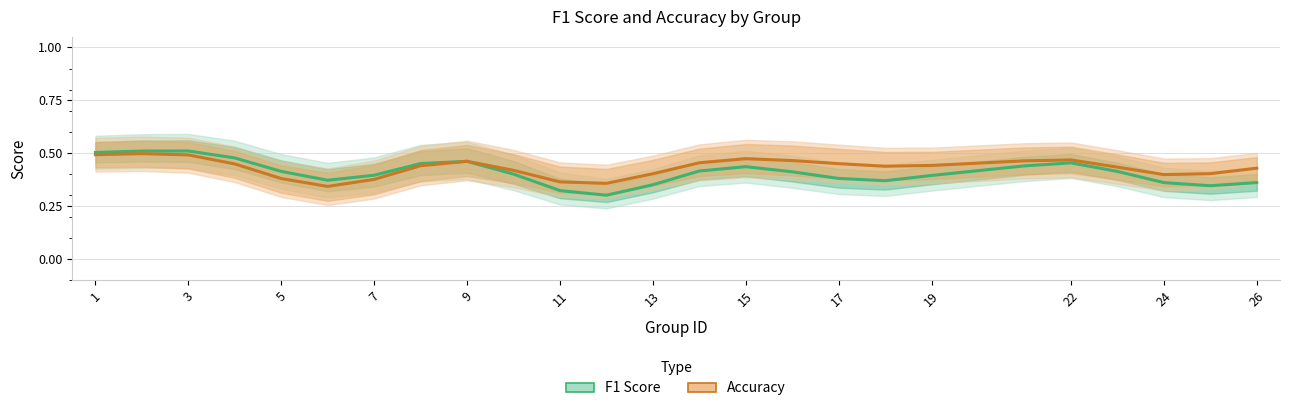

Reading right to left, transcribe all the data shown in this chart.

F1 Score: 0.4	0.3	0.4	0.4	0.5	0.4	0.4	0.4	0.4	0.4	0.4	0.4	0.4	0.3	0.3	0.4	0.5	0.5	0.4	0.4	0.4	0.5	0.5	0.5	0.5
Accuracy: 0.4	0.4	0.4	0.4	0.5	0.5	0.4	0.4	0.5	0.5	0.5	0.5	0.4	0.4	0.4	0.4	0.5	0.4	0.4	0.3	0.4	0.4	0.5	0.5	0.5